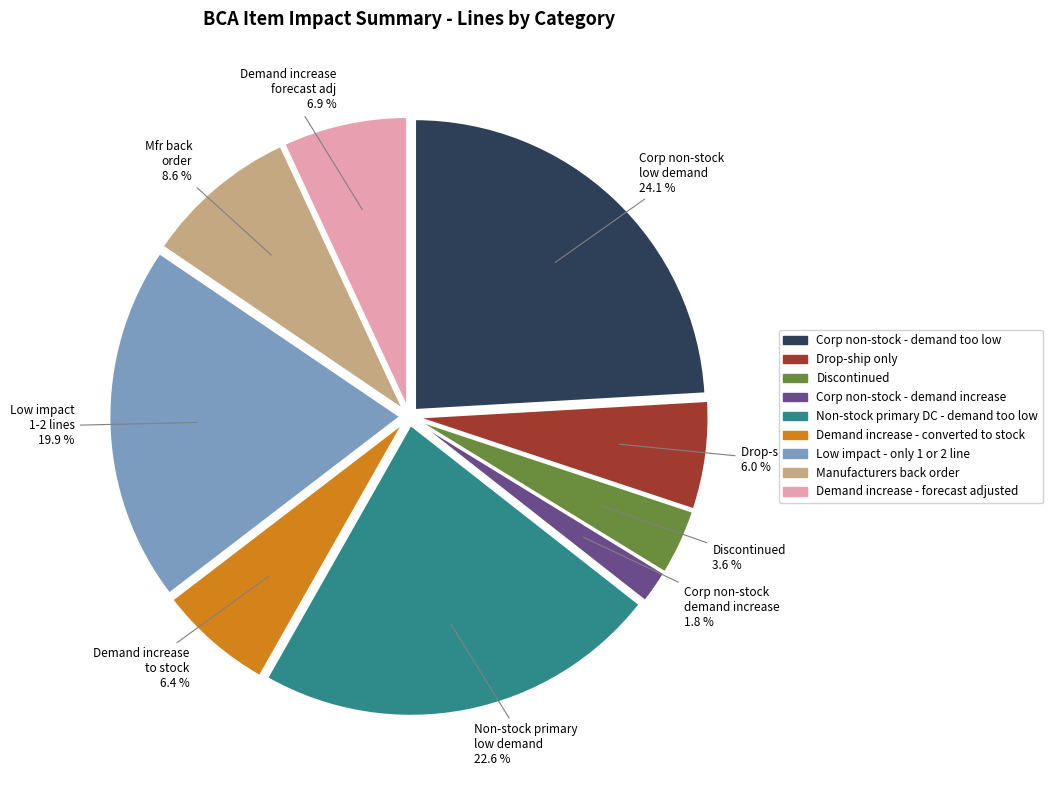

How many segments does this pie chart have?

9